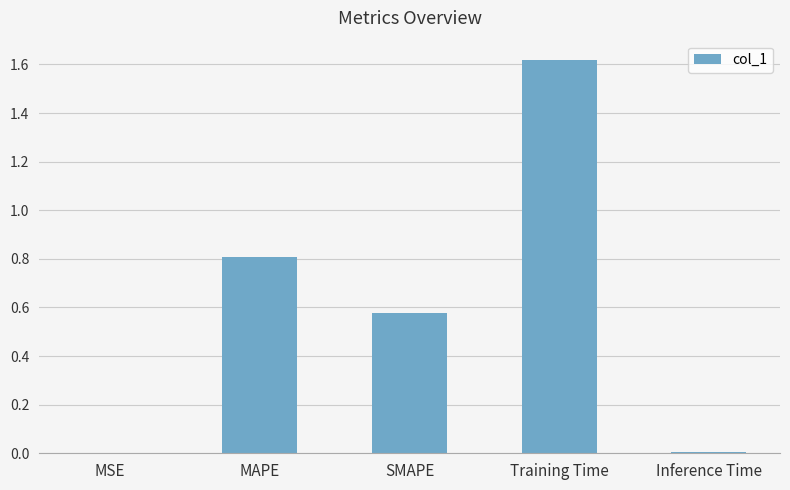

Is it true that the value at Training Time is 2.7?

False